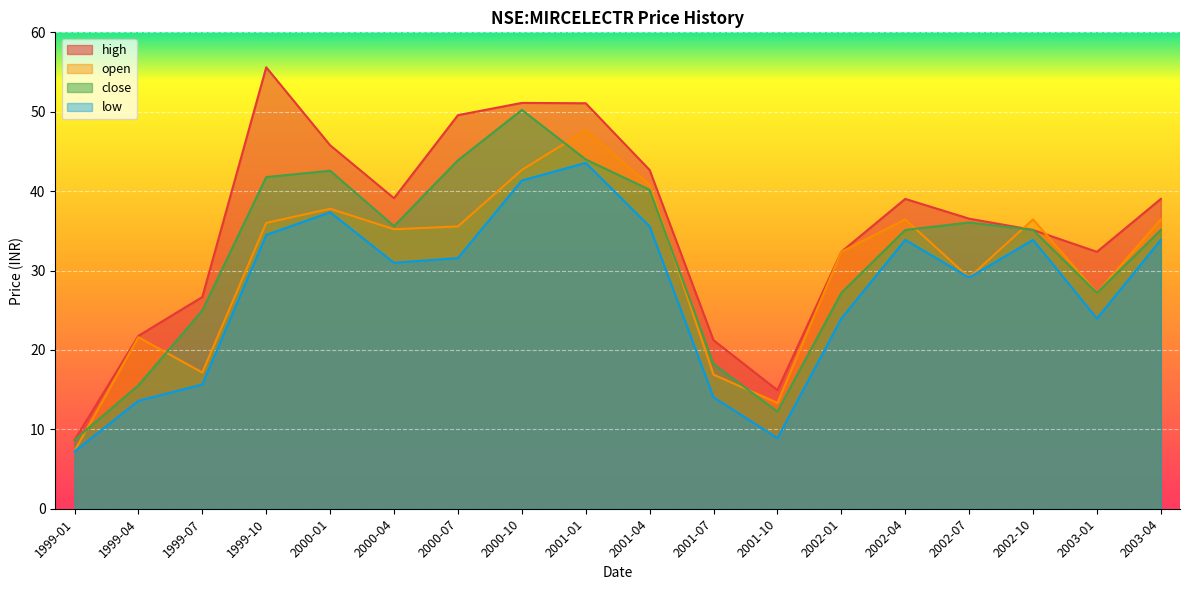

Reading left to right, extract all data points from this chart.

high: 1999-01=8.6	1999-04=21.8	1999-07=26.7	1999-10=55.6	2000-01=45.8	2000-04=39.1	2000-07=49.6	2000-10=51.1	2001-01=51.1	2001-04=42.7	2001-07=21.2	2001-10=14.9	2002-01=32.4	2002-04=39.0	2002-07=36.5	2002-10=35.1	2003-01=32.4	2003-04=39.0
open: 1999-01=7.3	1999-04=21.6	1999-07=17.2	1999-10=36.0	2000-01=37.8	2000-04=35.2	2000-07=35.6	2000-10=42.7	2001-01=47.6	2001-04=40.8	2001-07=16.9	2001-10=13.3	2002-01=32.4	2002-04=36.4	2002-07=29.1	2002-10=36.4	2003-01=27.2	2003-04=36.4
close: 1999-01=8.6	1999-04=15.5	1999-07=25.0	1999-10=41.8	2000-01=42.6	2000-04=35.6	2000-07=43.9	2000-10=50.2	2001-01=44.0	2001-04=40.2	2001-07=18.2	2001-10=12.2	2002-01=27.2	2002-04=35.1	2002-07=36.0	2002-10=35.1	2003-01=27.2	2003-04=35.1
low: 1999-01=7.2	1999-04=13.6	1999-07=15.7	1999-10=34.5	2000-01=37.3	2000-04=31.0	2000-07=31.6	2000-10=41.3	2001-01=43.6	2001-04=35.6	2001-07=14.0	2001-10=8.9	2002-01=24.0	2002-04=33.9	2002-07=29.1	2002-10=33.9	2003-01=24.0	2003-04=33.9